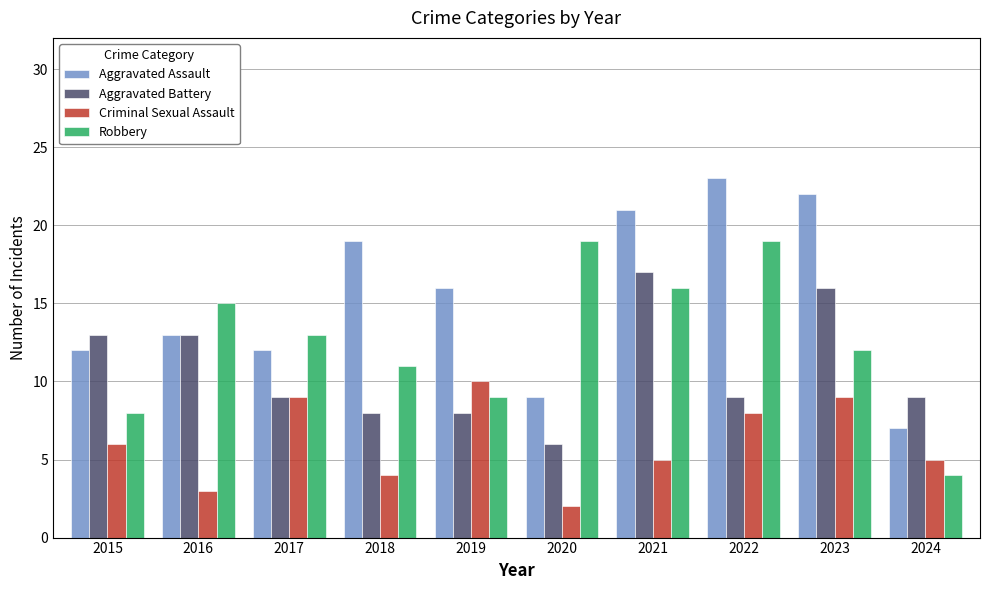

Which series has the largest total across all categories?

Aggravated Assault